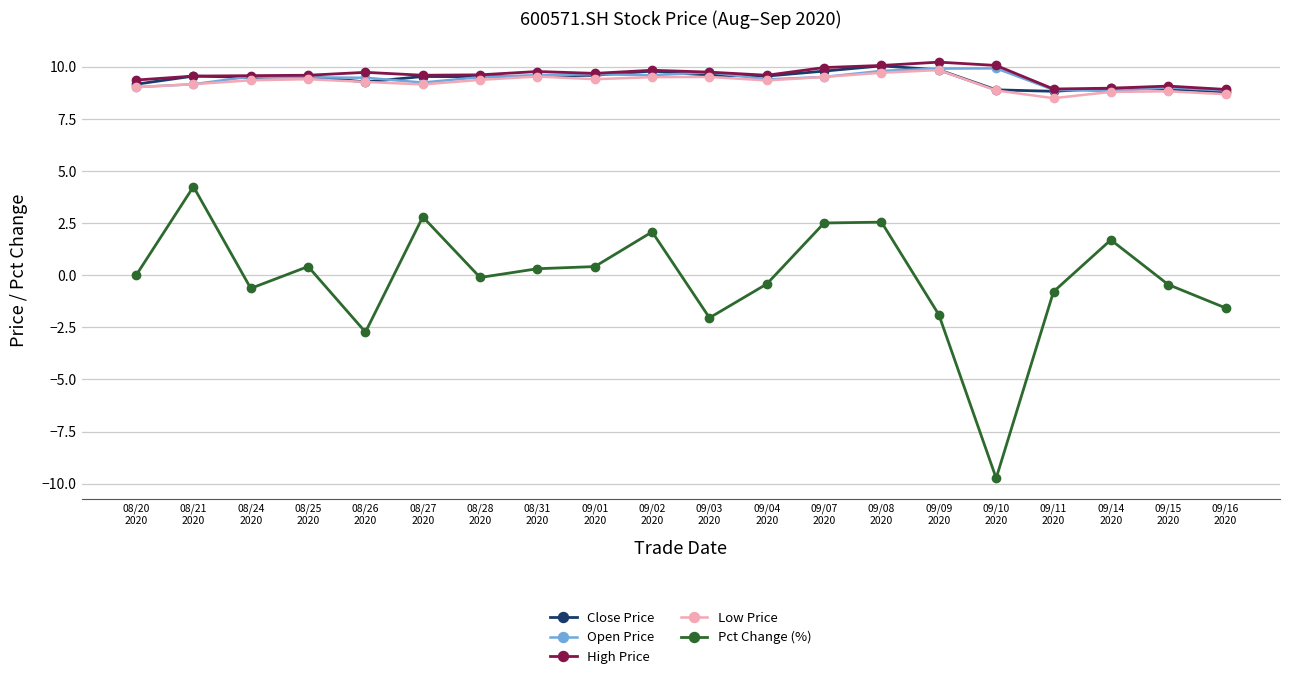

How many lines are shown in the chart?

5